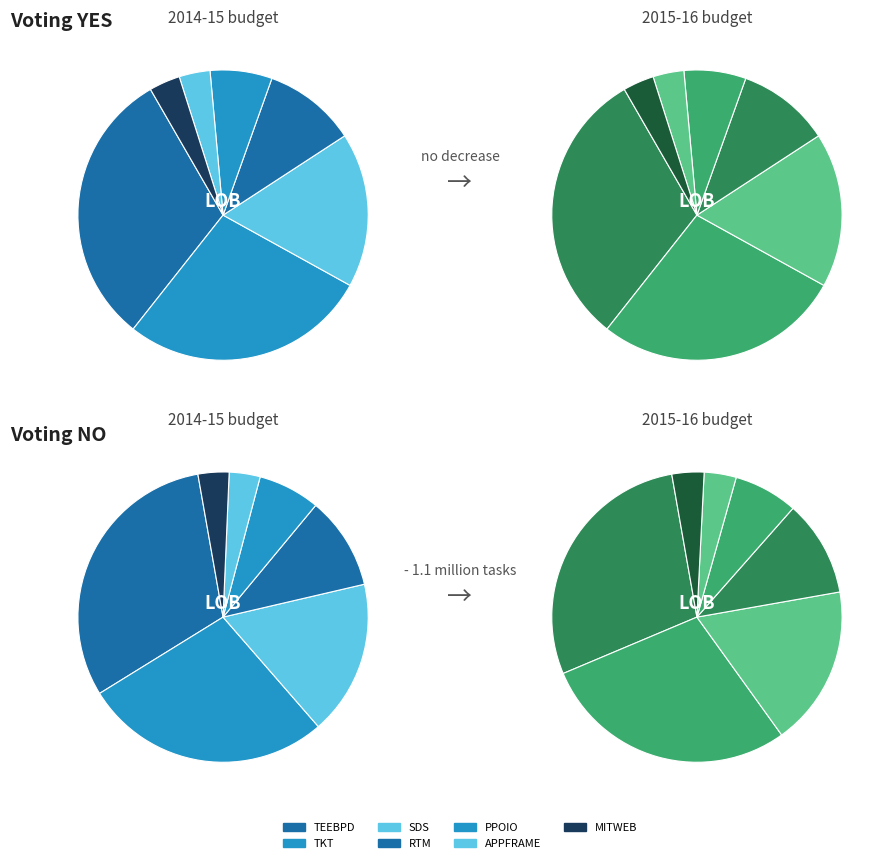

What is the ratio of the value at TKT to the value at SDS?

1.6